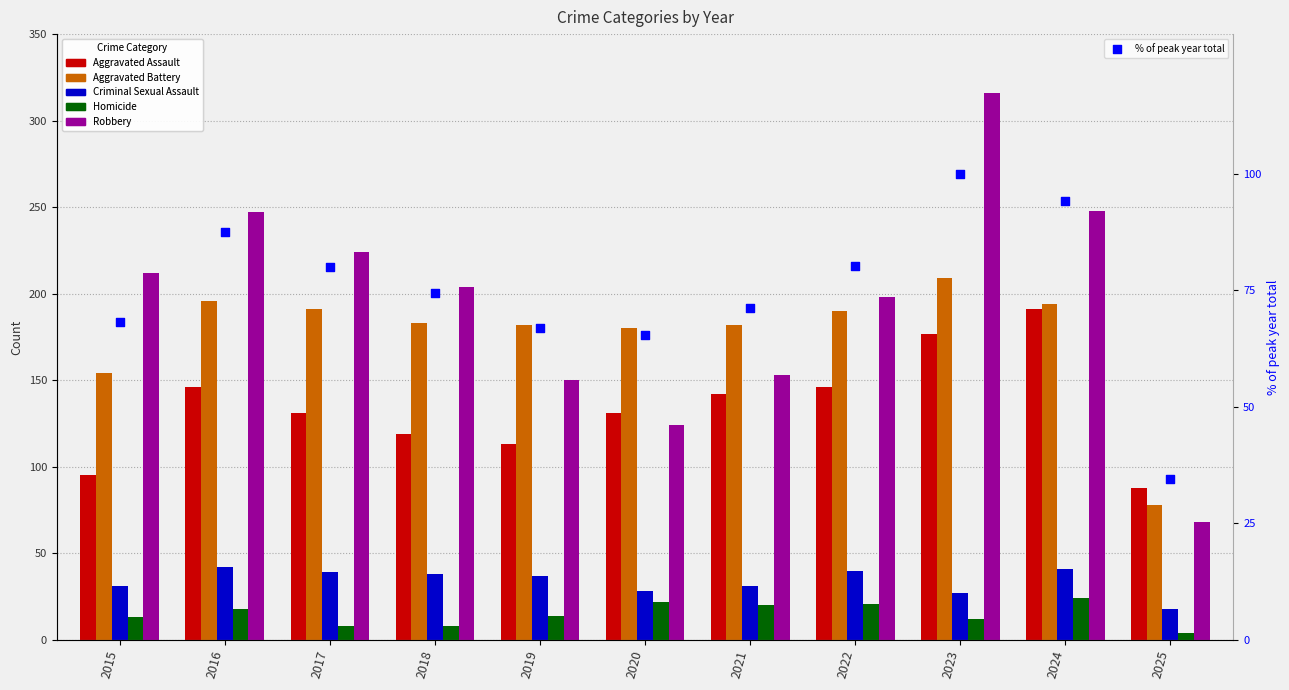

At which category is the sum across all series the highest?

2023